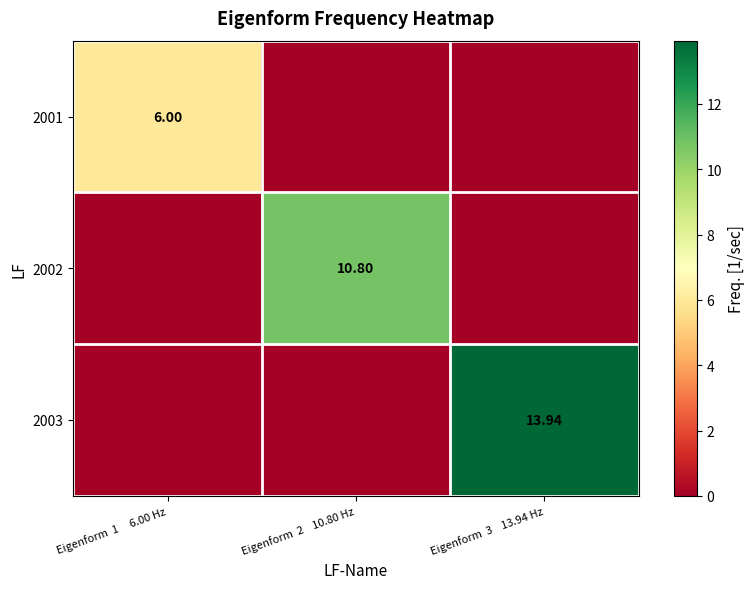

Count the number of data series in this chart.

3